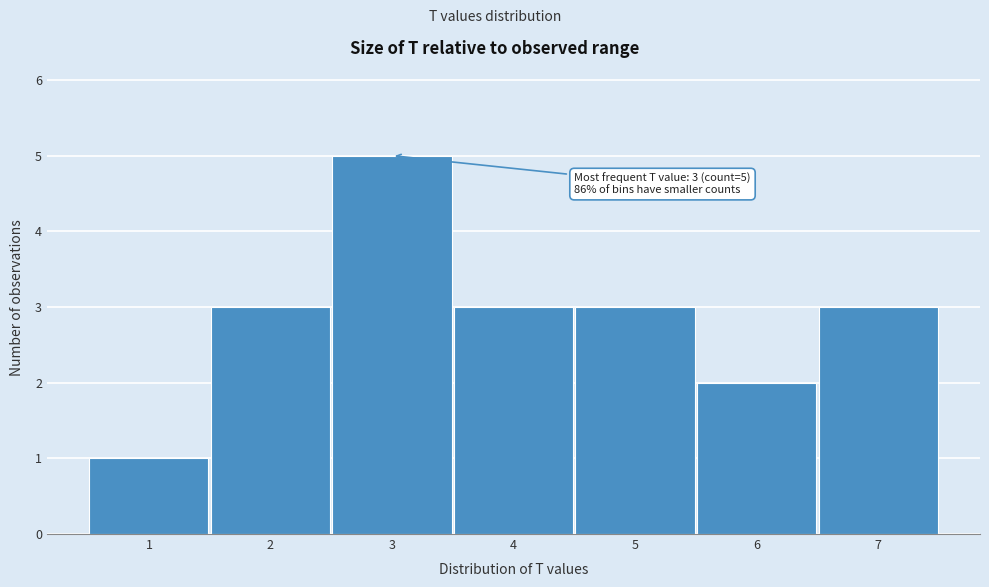

Which range on the x-axis has the tallest bar?

2.5 to 3.5